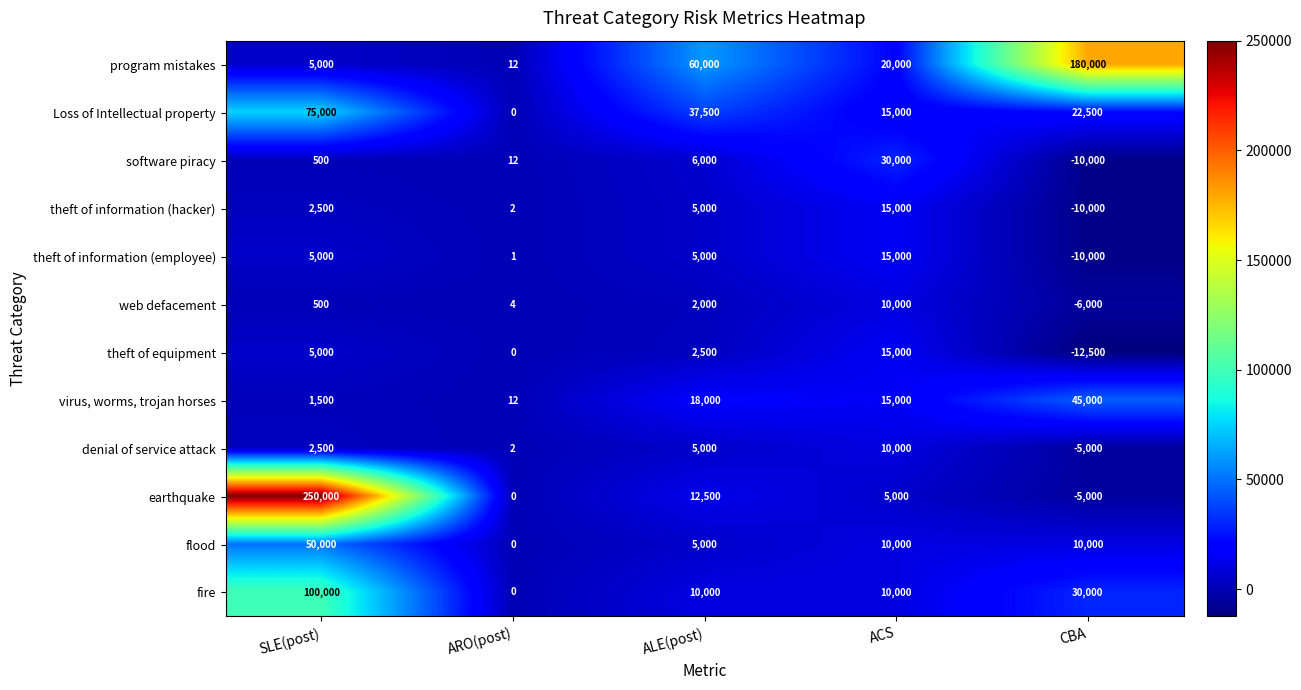

At which category does the chart reach its peak across all series?

SLE(post)